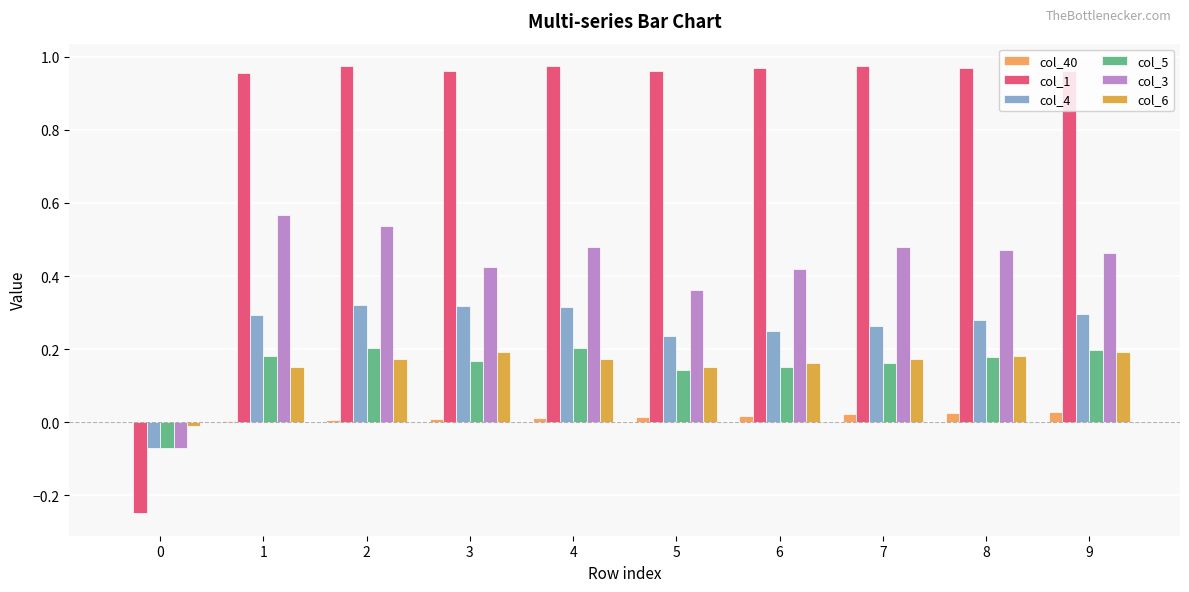

How many groups of bars are there?

10